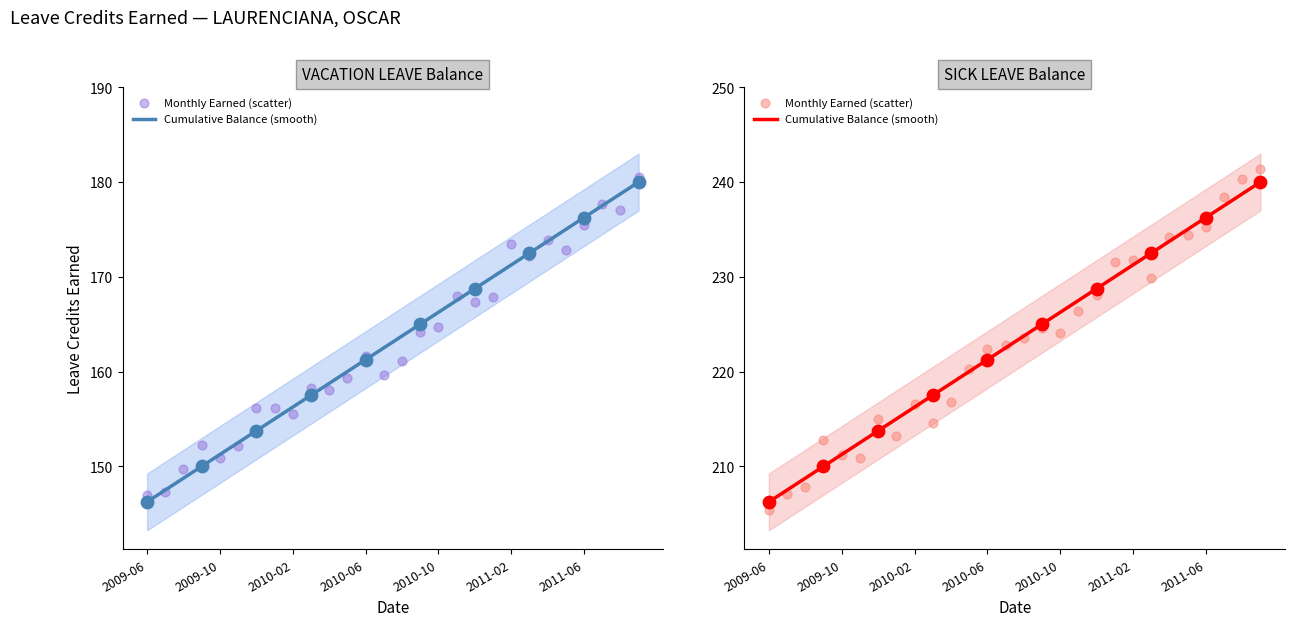

Which series reaches the maximum Y coordinate?

Monthly Earned (scatter)